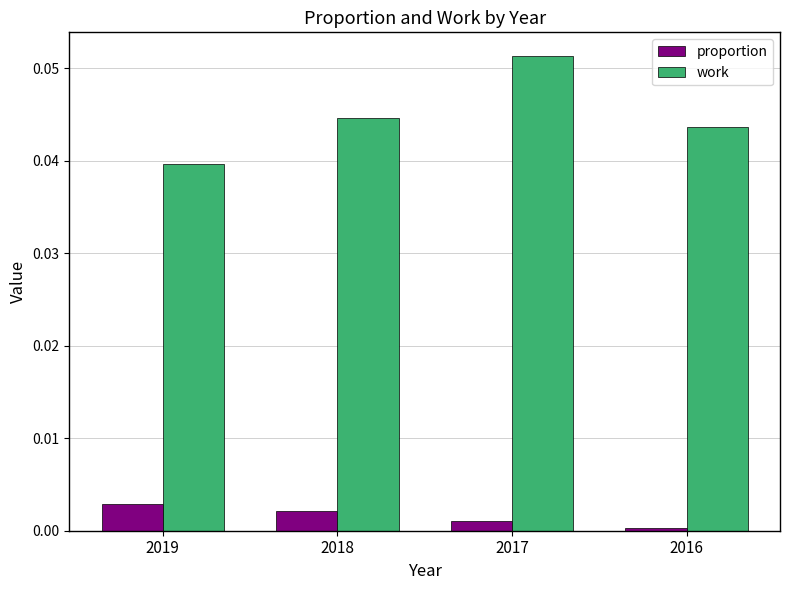

List the series in order of their overall mean, highest first.

work, proportion